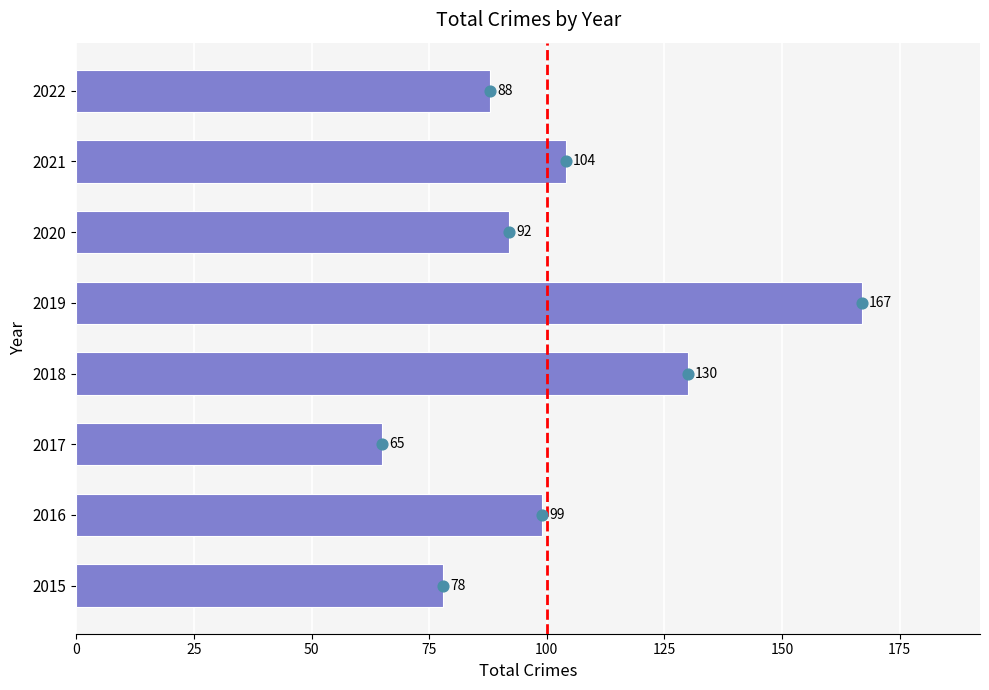

What is the change in value from 2015 to 2019?

+89